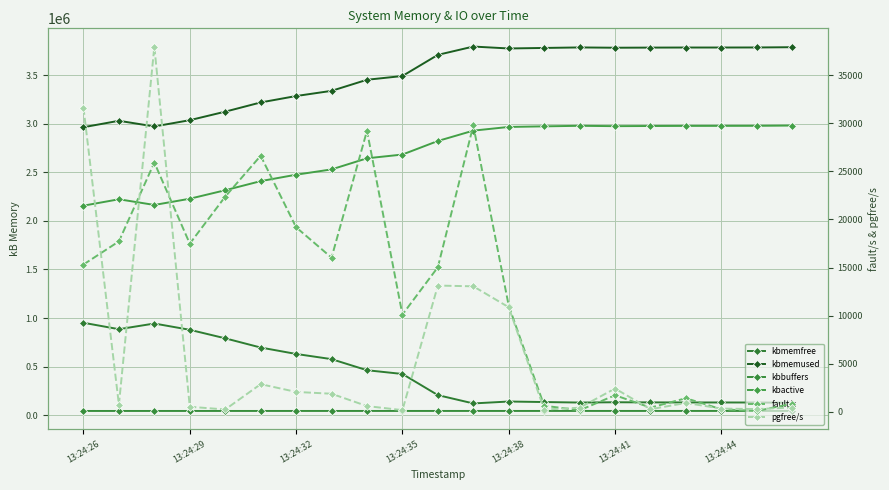

At which label is kbmemused closest to 3379106?

7